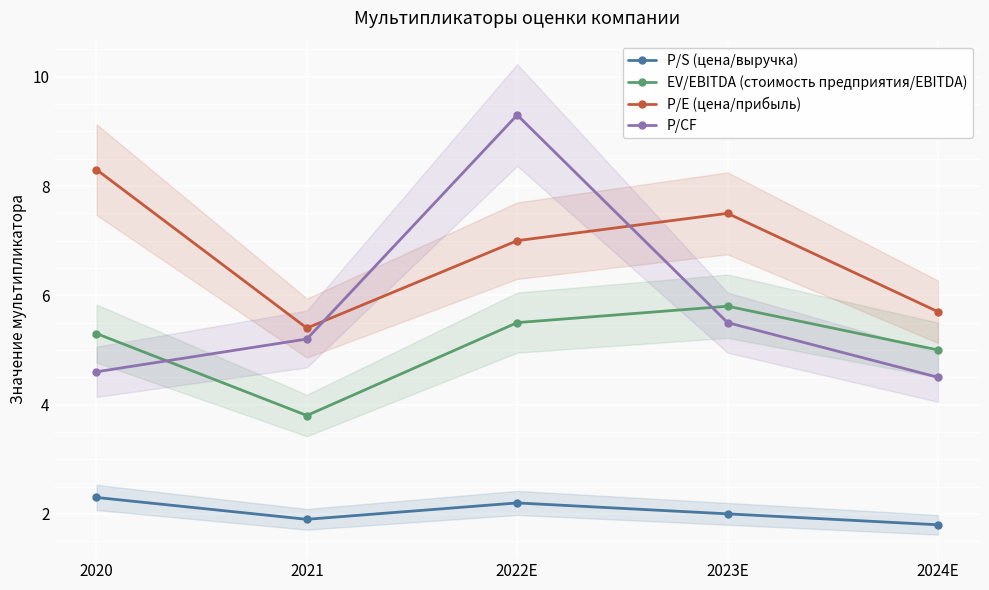

At how many categories does at least one series exceed 4?

5